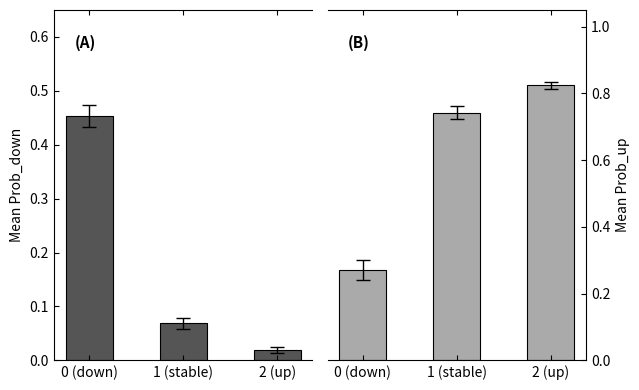

The Prob_up series shows 0.7 at 1 (stable). True or false?

True